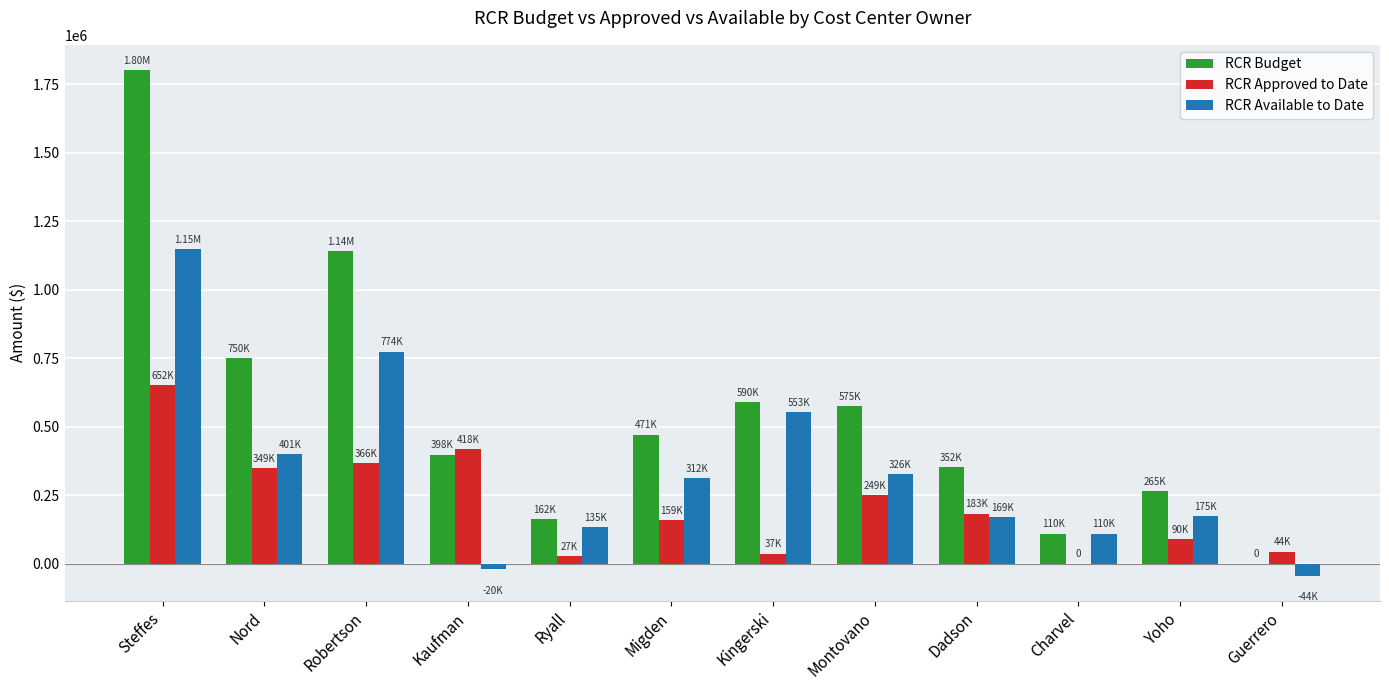

At which category is the sum across all series the highest?

Steffes